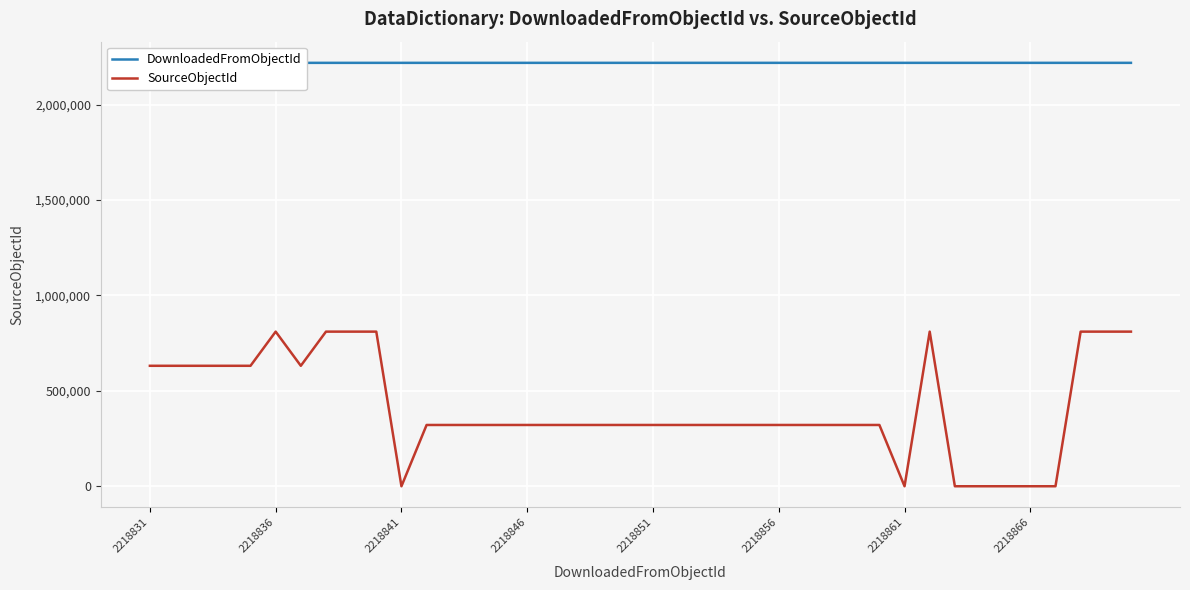

Is the value of DownloadedFromObjectId at 14 greater than the value of SourceObjectId at 2218831?

Yes